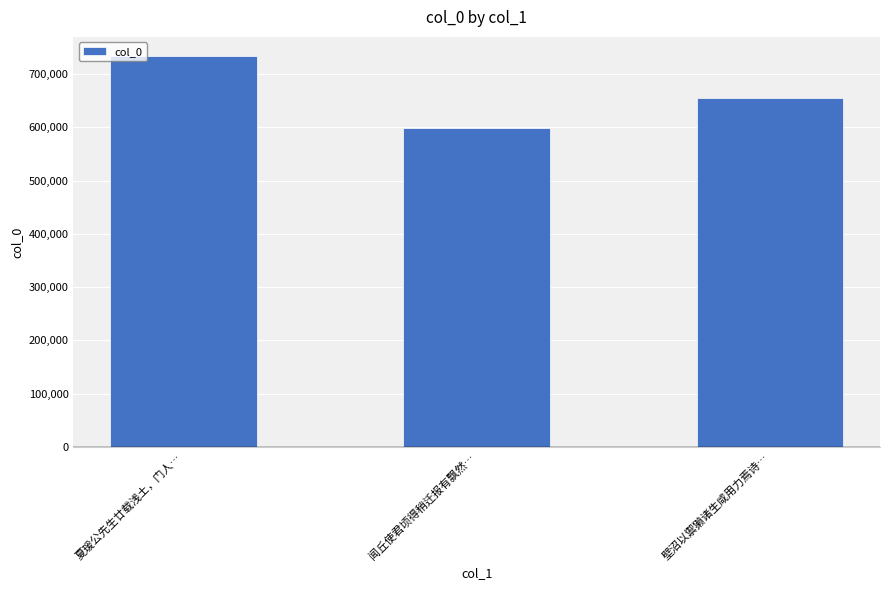

Is it true that the value at 闻丘使君顷得稍迁报有飘然… is 598005?

True